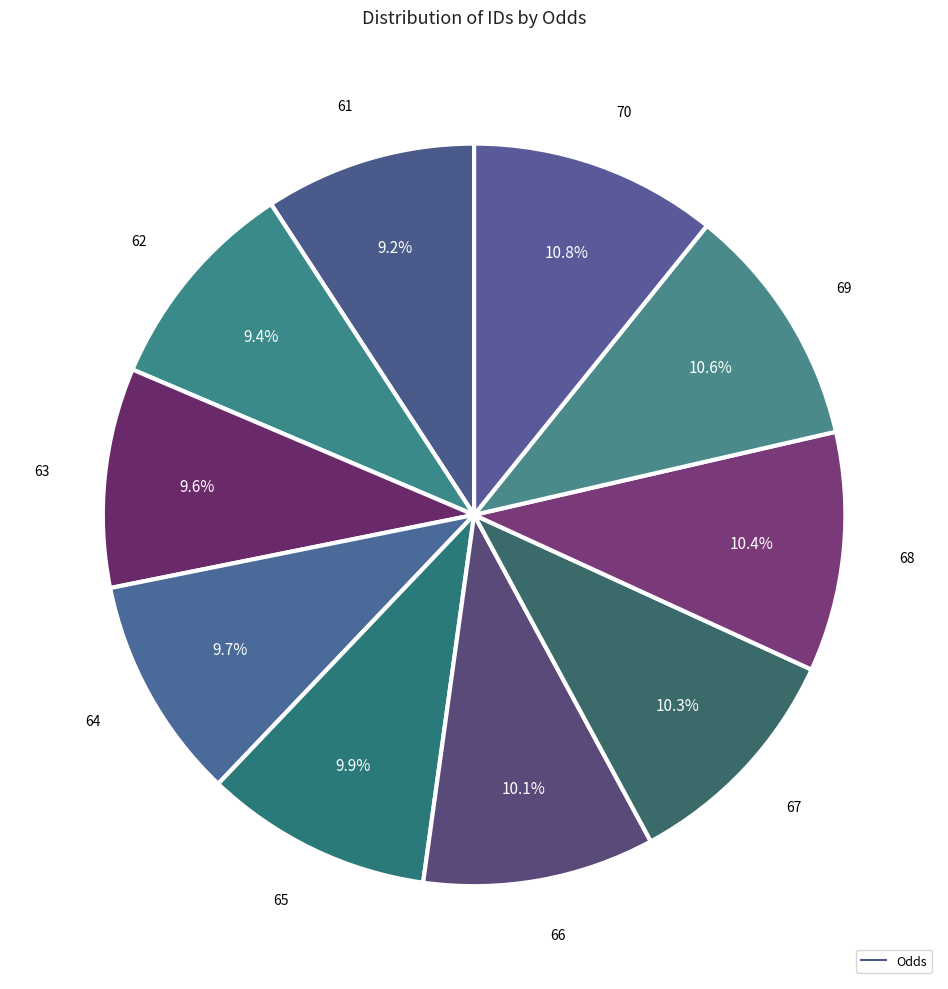

Count the number of slices in the pie.

10